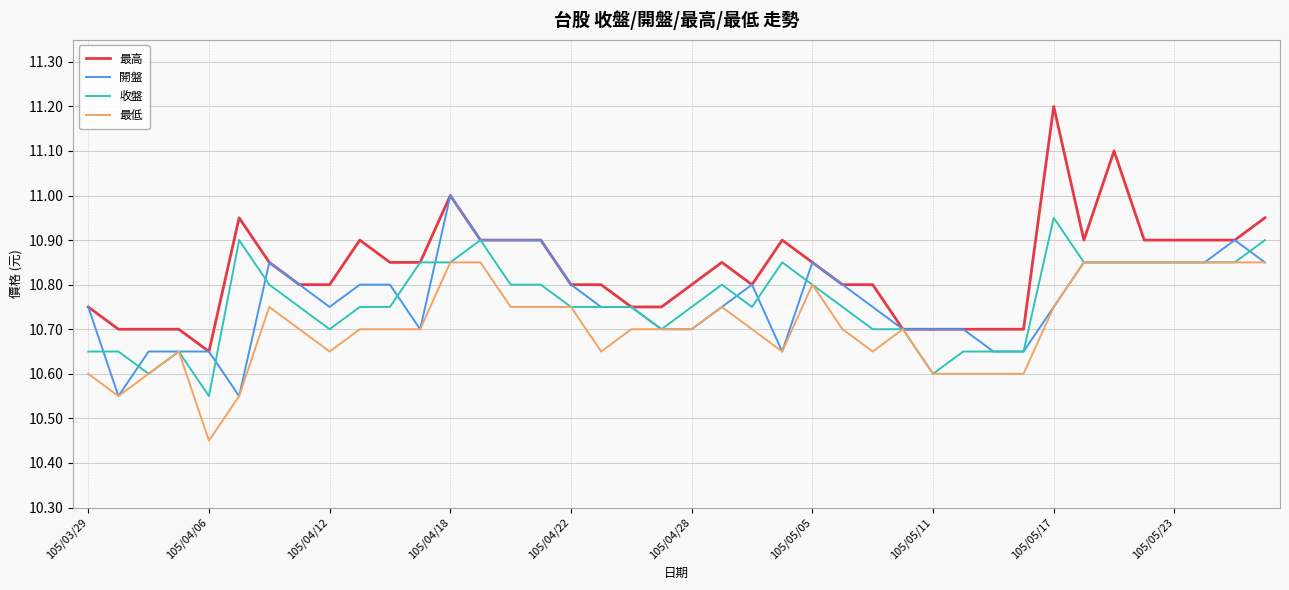

List the series in order of their peak value, highest first.

最高, 開盤, 收盤, 最低